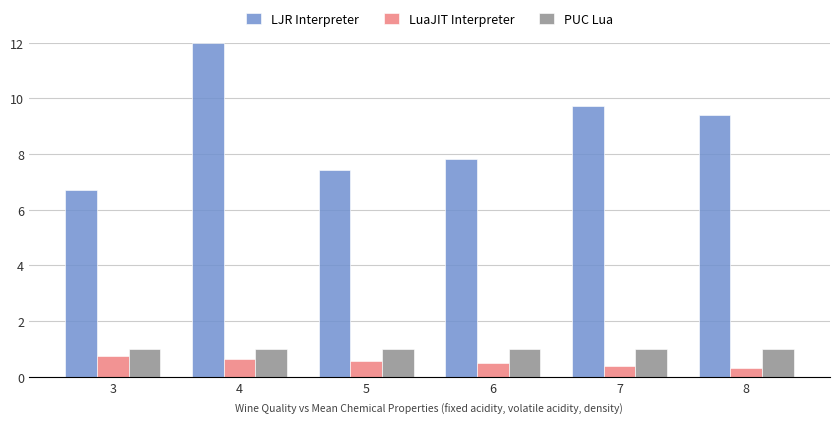

The LJR Interpreter series shows 13.1 at 6. True or false?

False